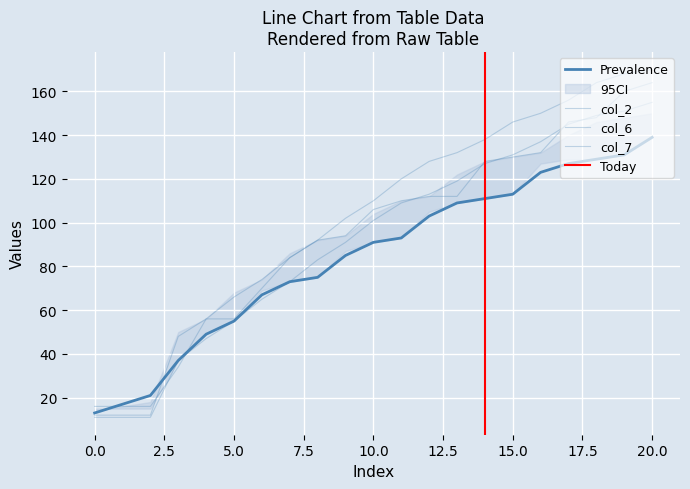

What is the difference between the col_6 values at 19 and 15?

30